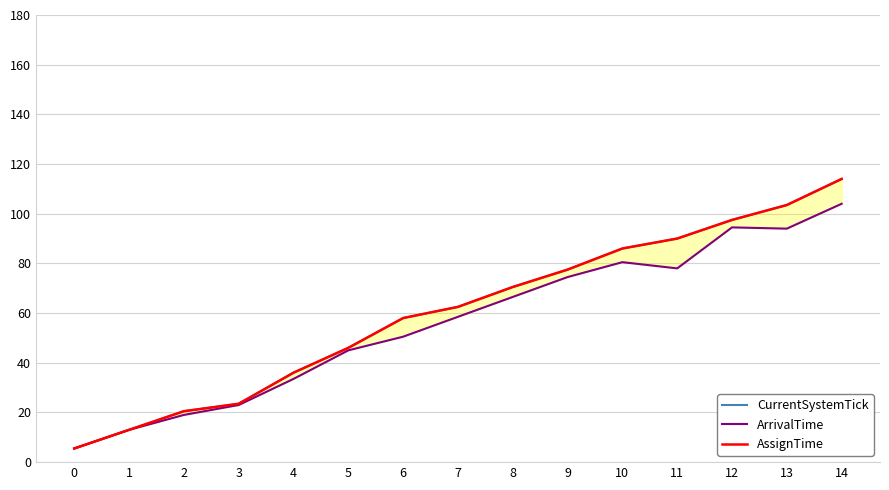

Is it true that ArrivalTime equals 94.5 at 12?

True